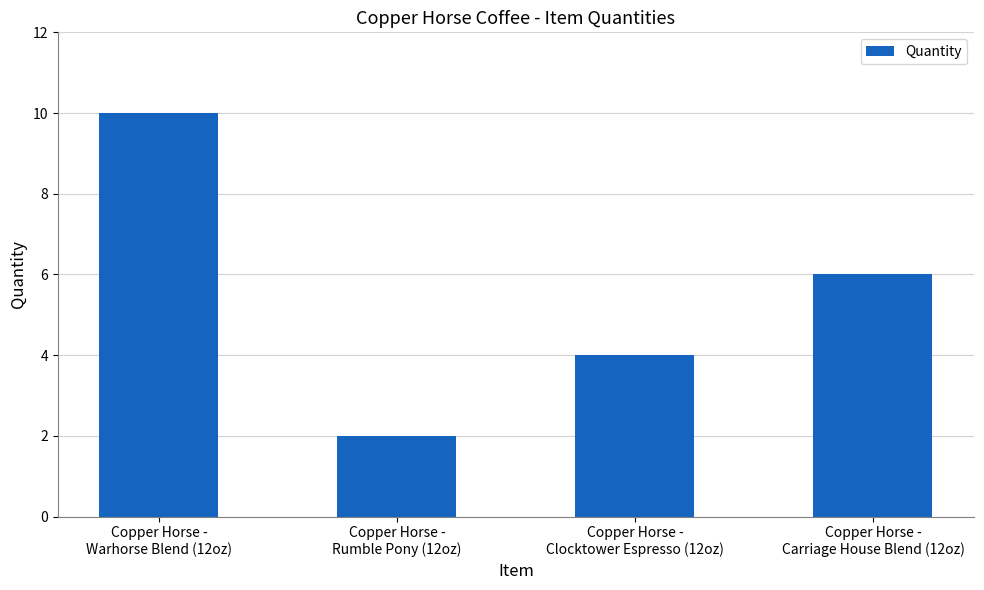

Reading left to right, list all the values displayed in this chart.

Copper Horse -
Warhorse Blend (12oz)=10	Copper Horse -
Rumble Pony (12oz)=2	Copper Horse -
Clocktower Espresso (12oz)=4	Copper Horse -
Carriage House Blend (12oz)=6